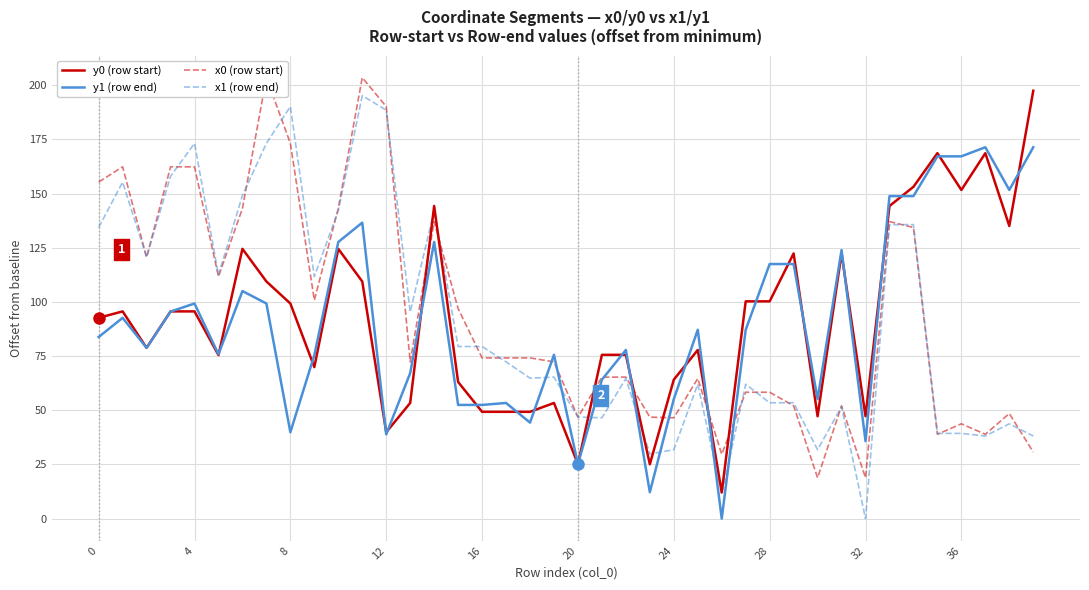

How many data points does each series have?

40